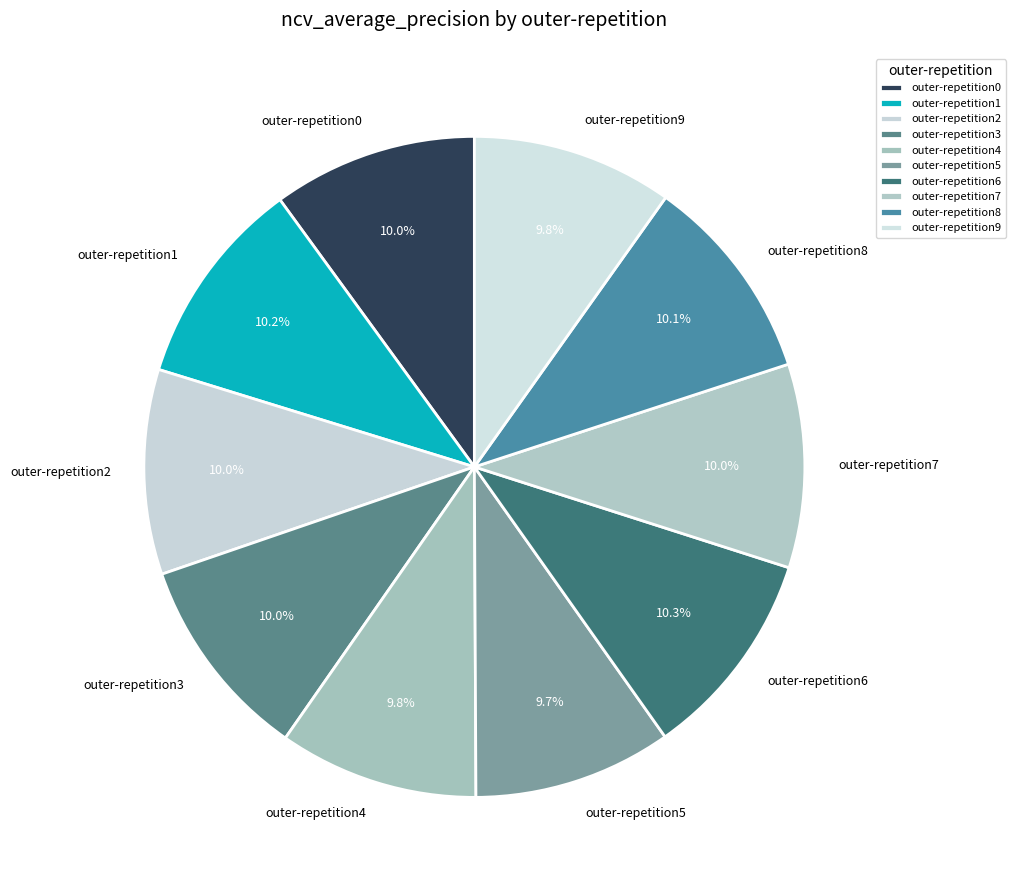

Does outer-repetition4 account for over 50% of the chart?

No